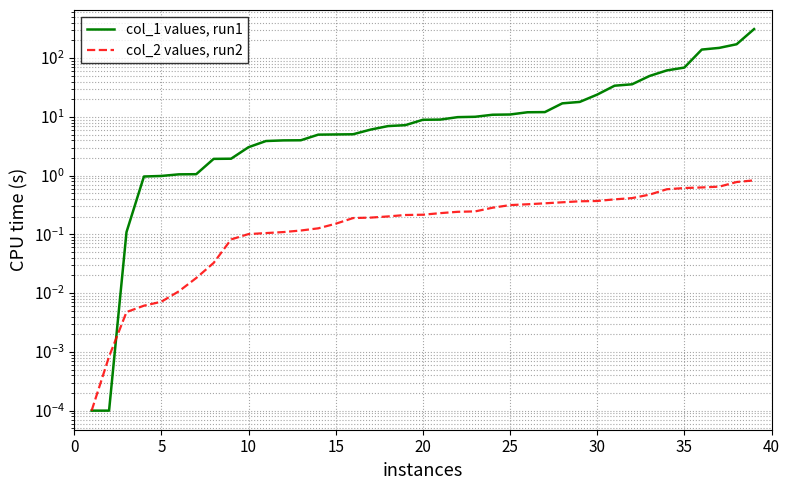

How many lines are shown in the chart?

2